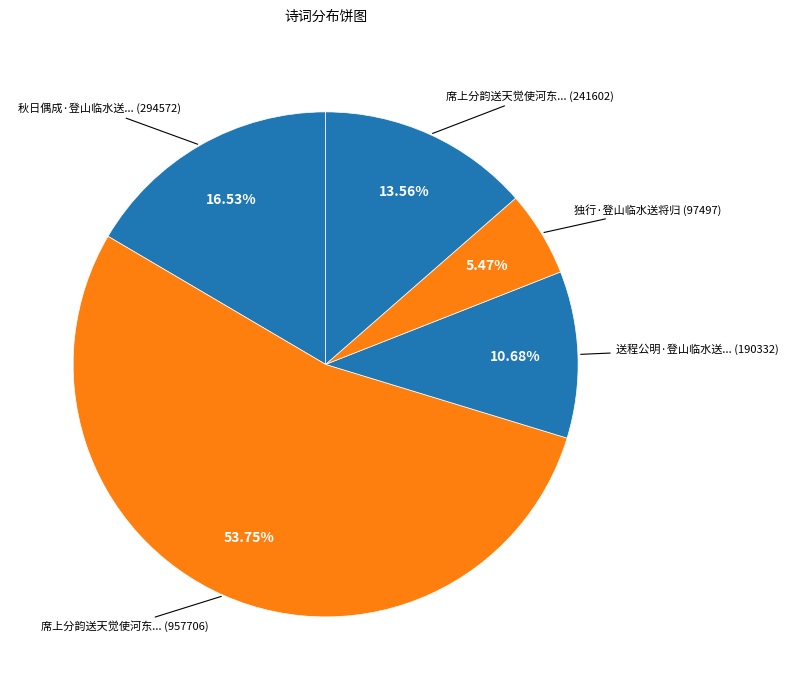

Rank the categories by value from lowest to highest.

独行·登山临水送将归, 送程公明·登山临水送将归, 席上分韵送天觉使河东以登山临水送将归为韵, 秋日偶成·登山临水送天涯, 席上分韵送天觉使河东以登山临水送将归为韵分得临字